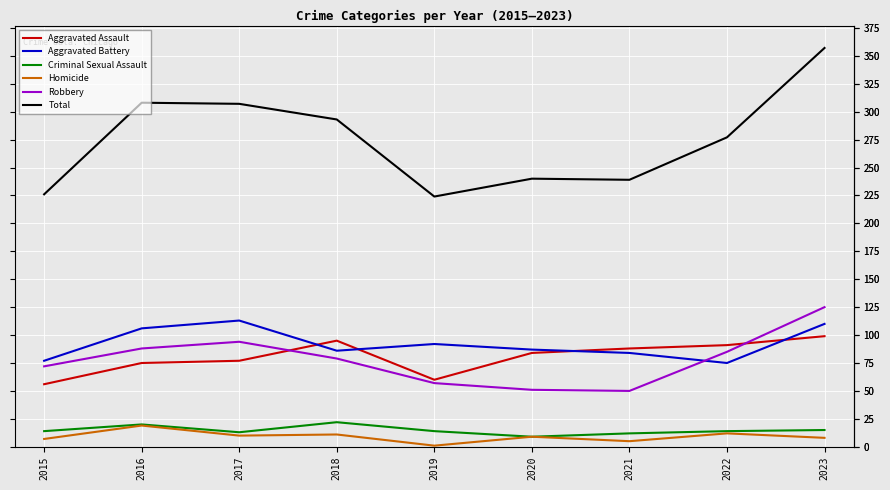

At how many categories does at least one series exceed 334?

1